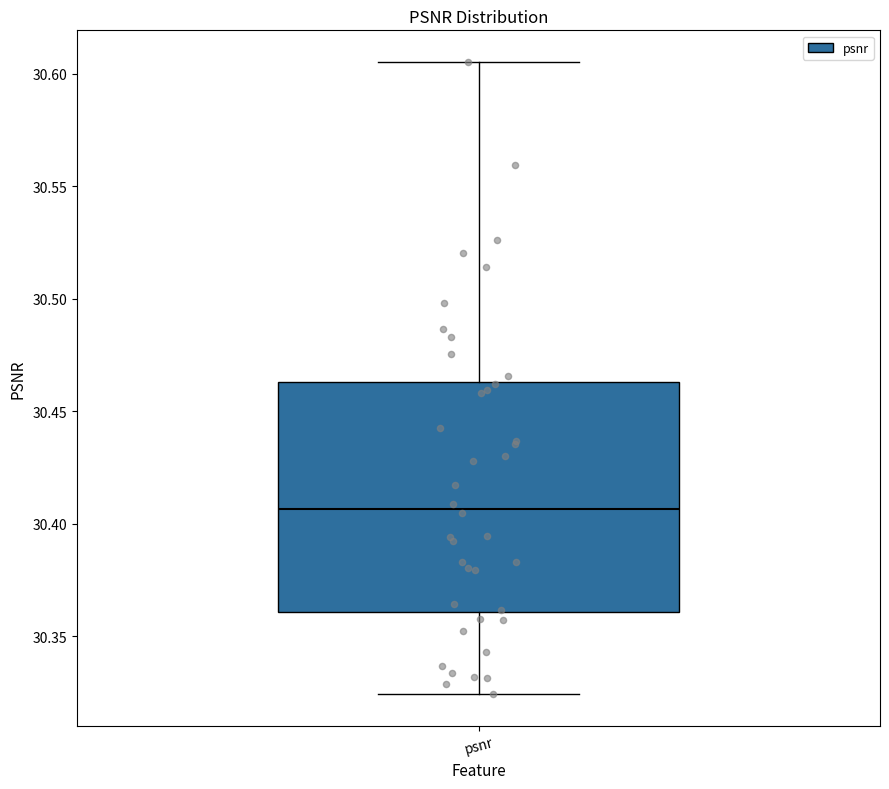

Where is the upper edge of the box for psnr on the y-axis? The values are not printed on the chart, so give them approximately, as read against the axis.

30.465